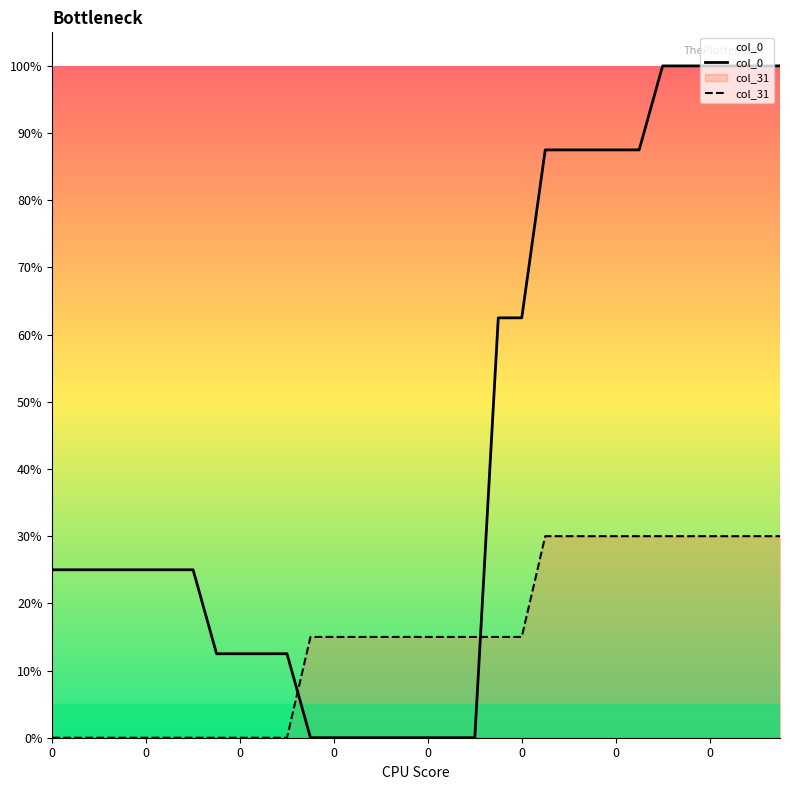

Which series changed the most between 19 and 24?

col_0